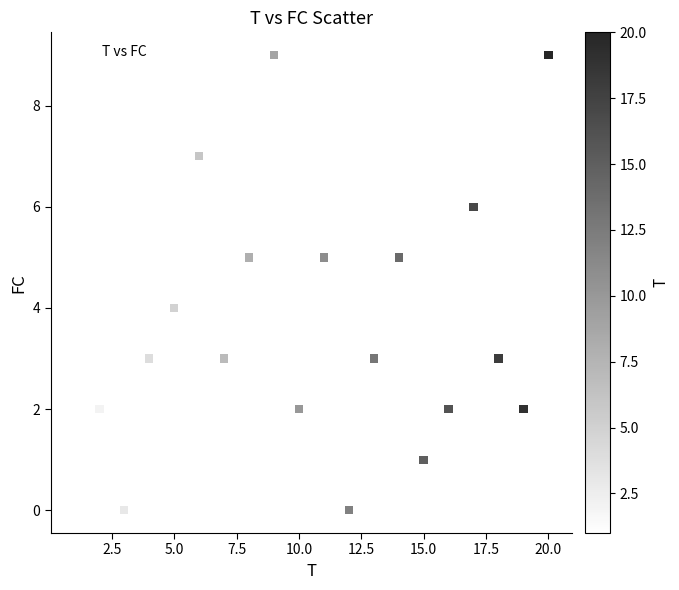

What is the range of X values (max minus min)?

19